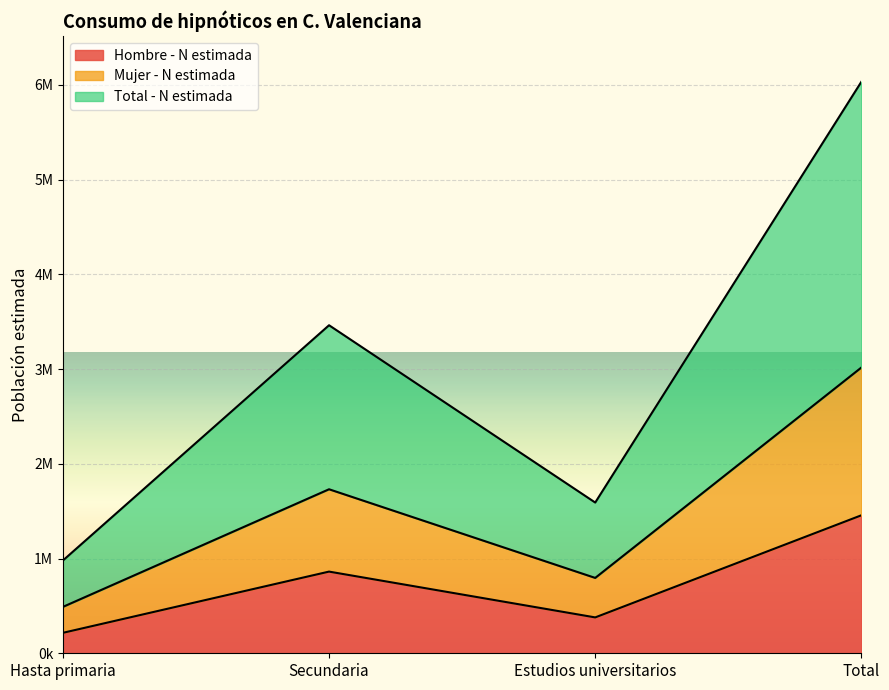

What is the label of the 1st point from the left?

Hasta primaria